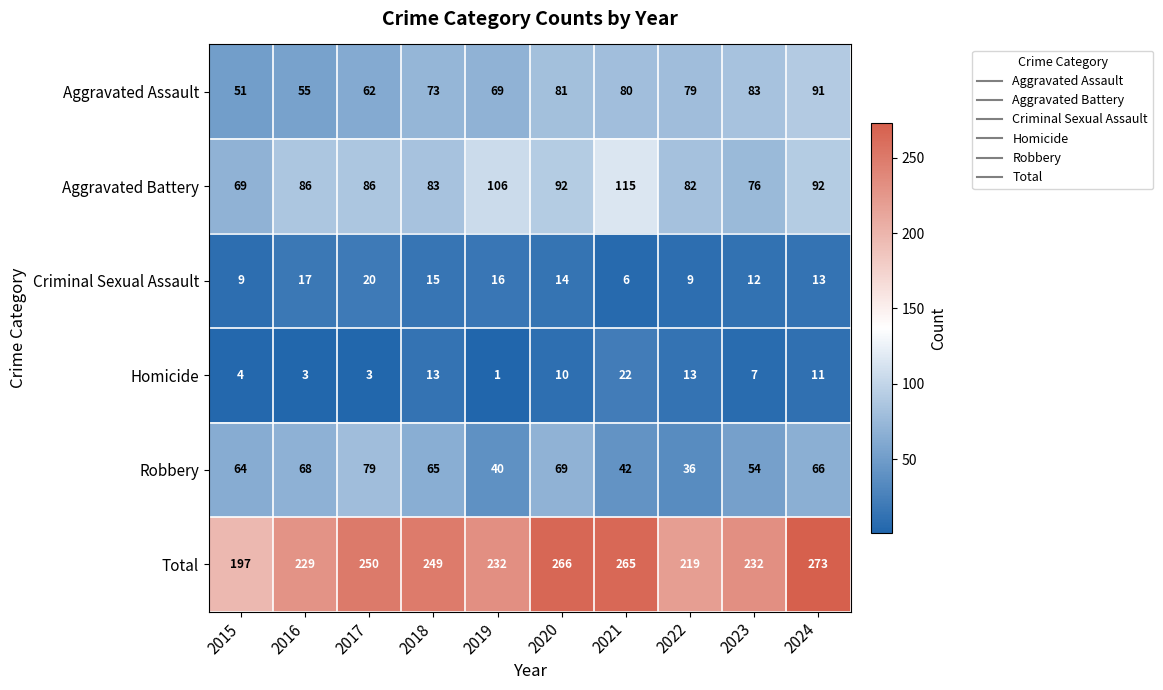

Which series has the widest spread of values?

Total